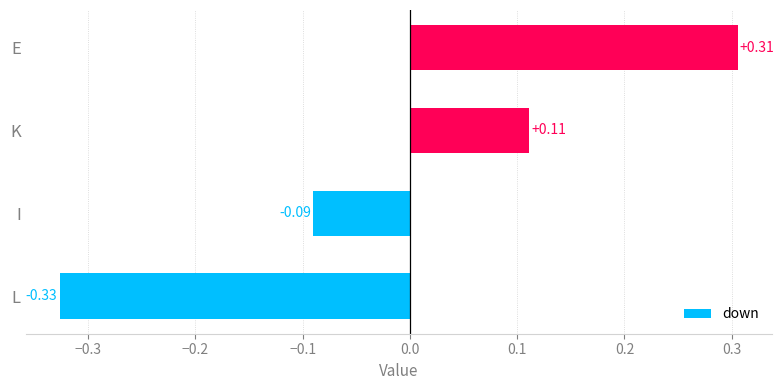

Between L and I, which series saw the biggest shift?

down